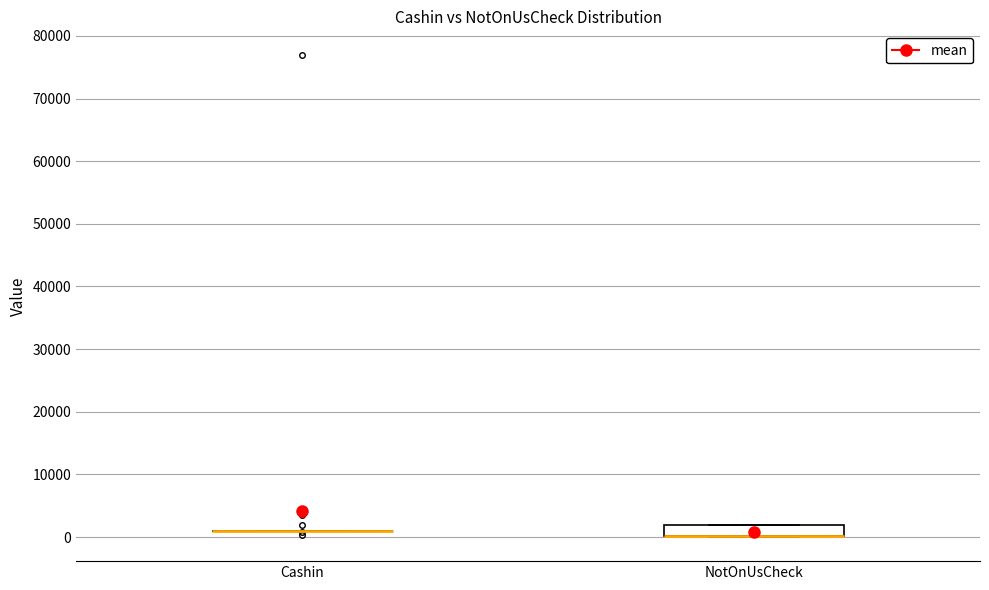

Reading left to right, transcribe this box plot: for each box, give where its median line is, the range the box spans, and where its two whiskers end, as read against the y-axis. The values are not printed on the chart, so give them approximately, as read against the axis.

Cashin: box collapsed to a line at 1000, whiskers 1000 to 1000
NotOnUsCheck: median 0 (drawn on the box's lower edge), box 0 to 2000, whiskers 0 to 2000